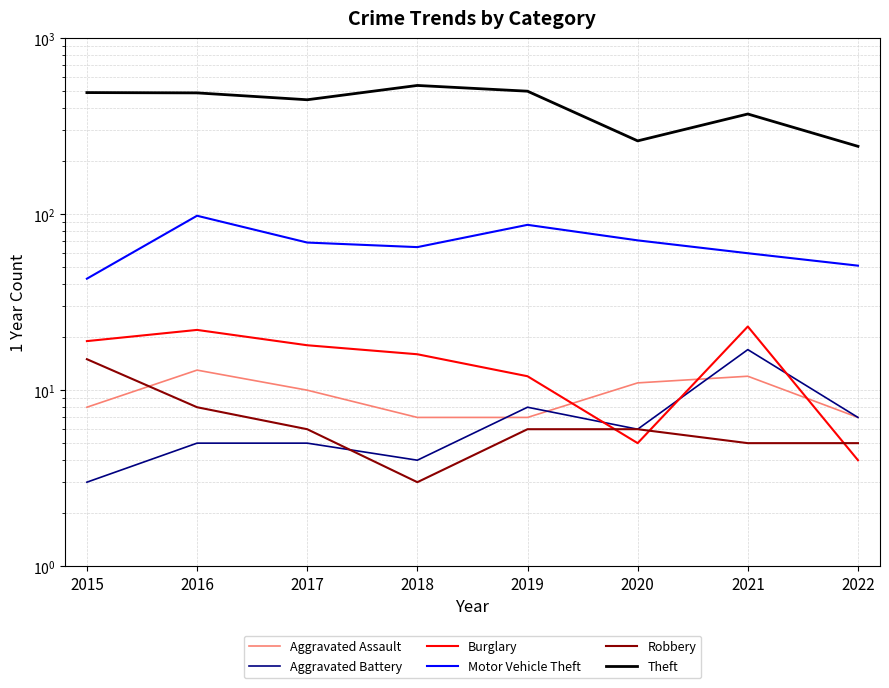

List the labels in order of Burglary value, smallest first.

2022, 2020, 2019, 2018, 2017, 2015, 2016, 2021